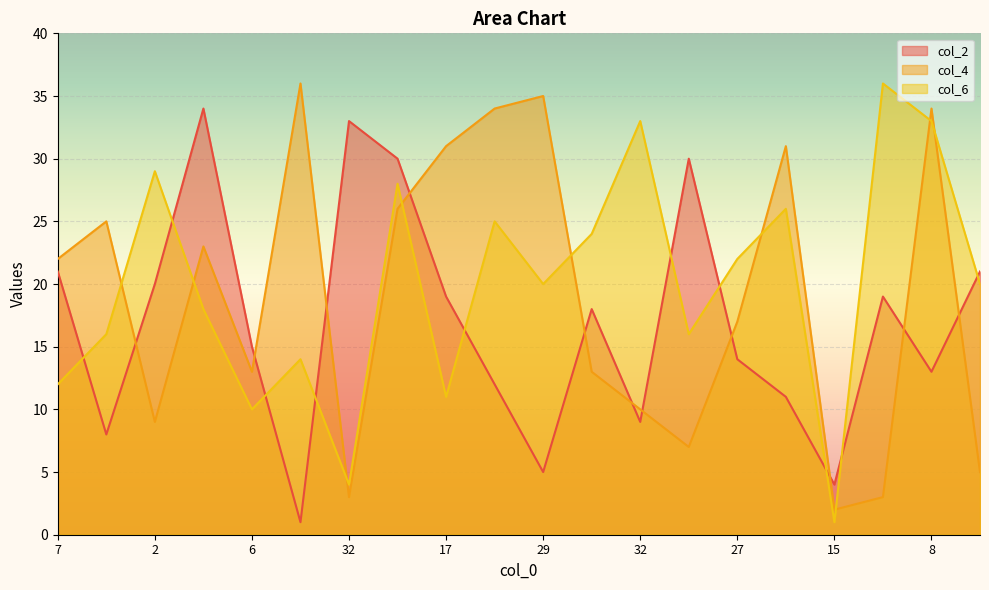

The col_2 series shows 4 at 21. True or false?

False